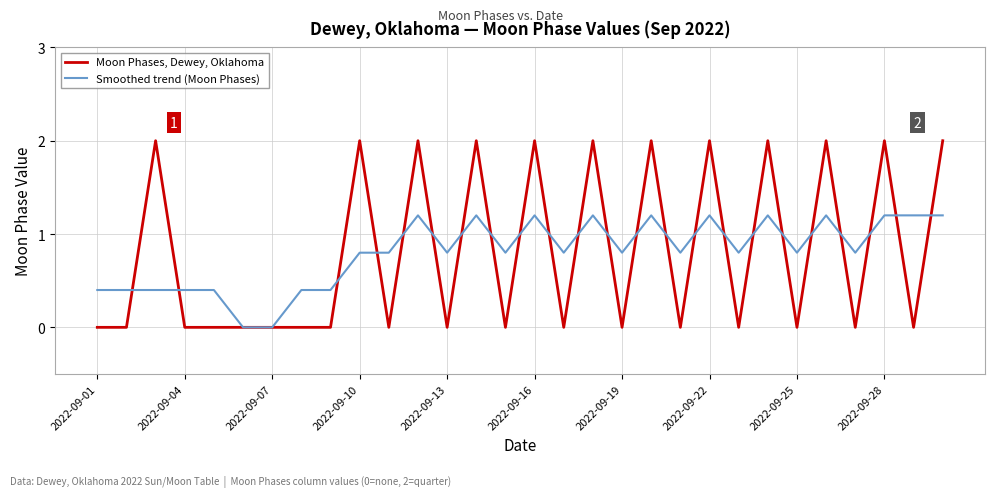

What is the sum of all Moon Phases, Dewey, Oklahoma values?

24.0